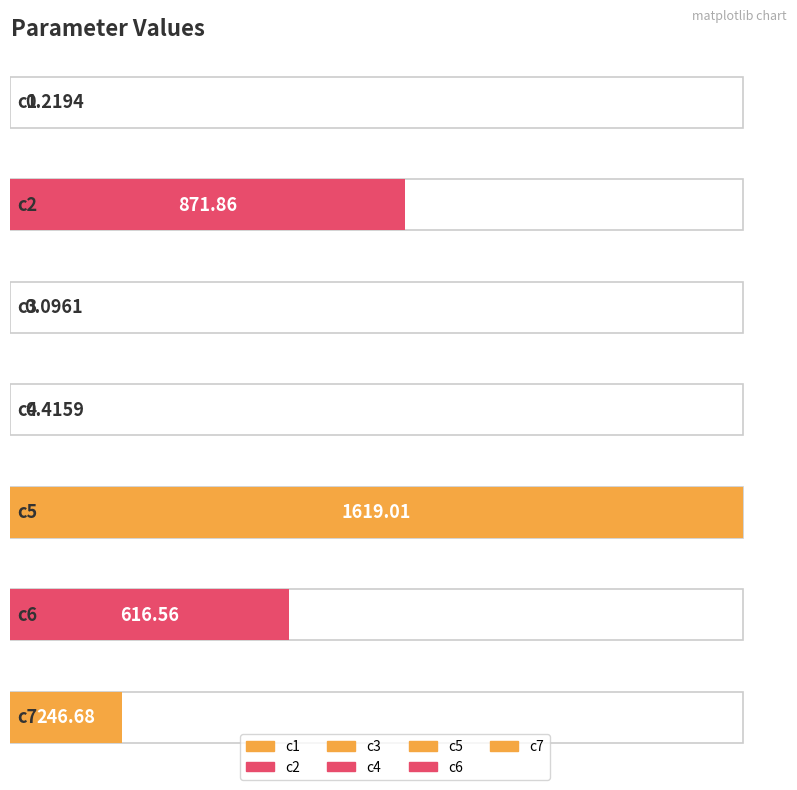

Count the number of values greater than 246.

4